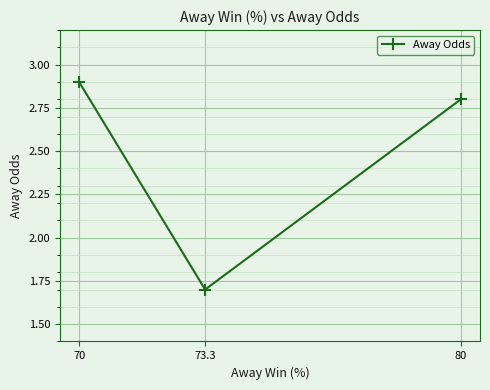

Which label corresponds to the smallest value in the chart?

73.3